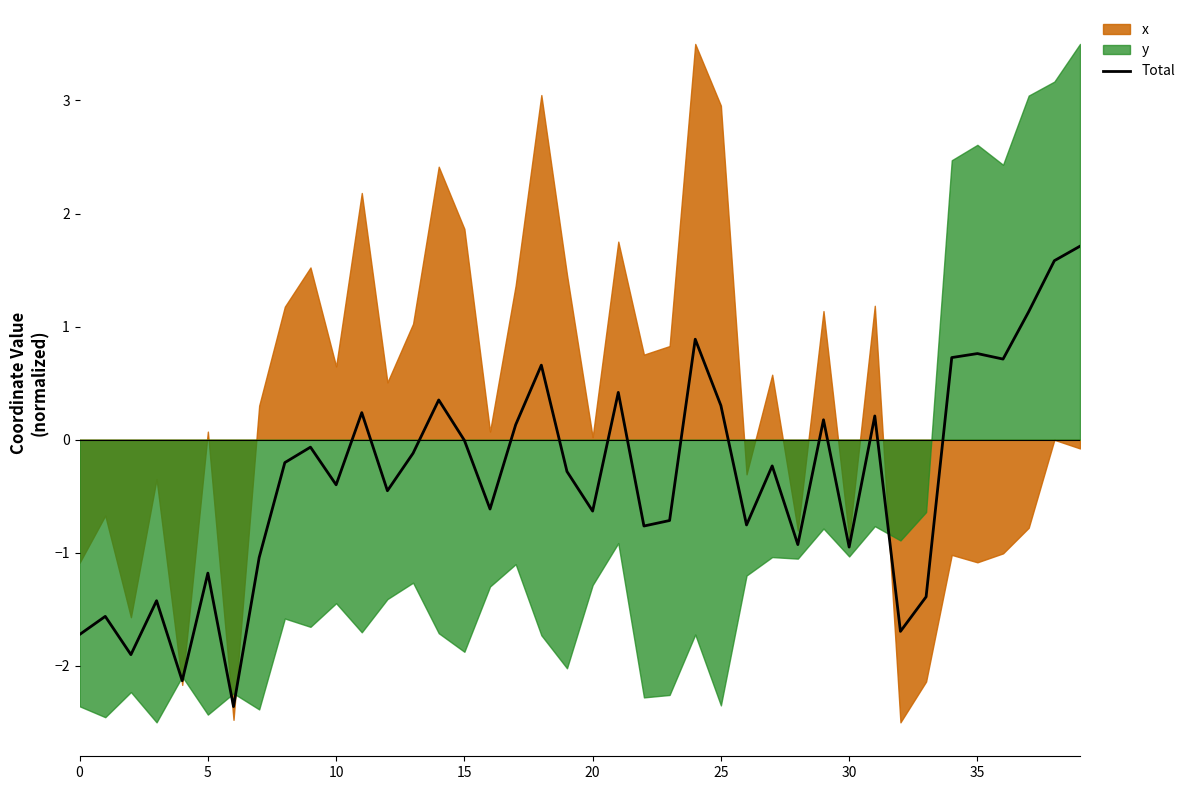

Reading right to left, list all the values displayed in this chart.

1.7	1.6	1.1	0.7	0.8	0.7	-1.4	-1.7	0.2	-1.0	0.2	-0.9	-0.2	-0.8	0.3	0.9	-0.7	-0.8	0.4	-0.6	-0.3	0.7	0.1	-0.6	-0.0	0.4	-0.1	-0.5	0.2	-0.4	-0.1	-0.2	-1.0	-2.4	-1.2	-2.1	-1.4	-1.9	-1.6	-1.7